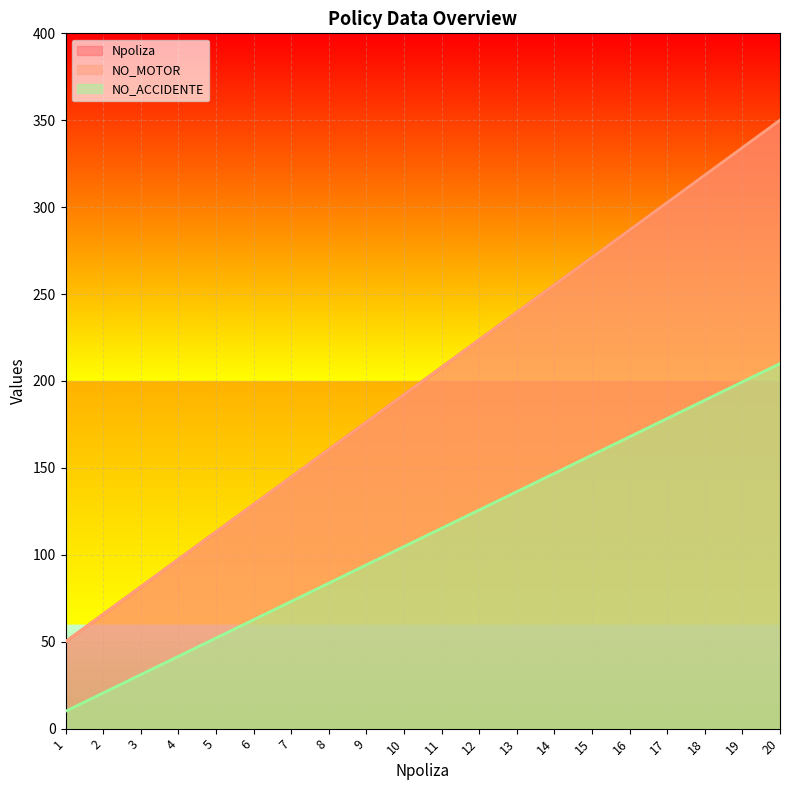

Reading left to right, extract all data points from this chart.

Npoliza: 50.0	65.8	81.6	97.4	113.2	128.9	144.7	160.5	176.3	192.1	207.9	223.7	239.5	255.3	271.1	286.8	302.6	318.4	334.2	350.0
NO_MOTOR: 50.0	65.8	81.6	97.4	113.2	128.9	144.7	160.5	176.3	192.1	207.9	223.7	239.5	255.3	271.1	286.8	302.6	318.4	334.2	350.0
NO_ACCIDENTE: 10.0	20.5	31.1	41.6	52.1	62.6	73.2	83.7	94.2	104.7	115.3	125.8	136.3	146.8	157.4	167.9	178.4	188.9	199.5	210.0